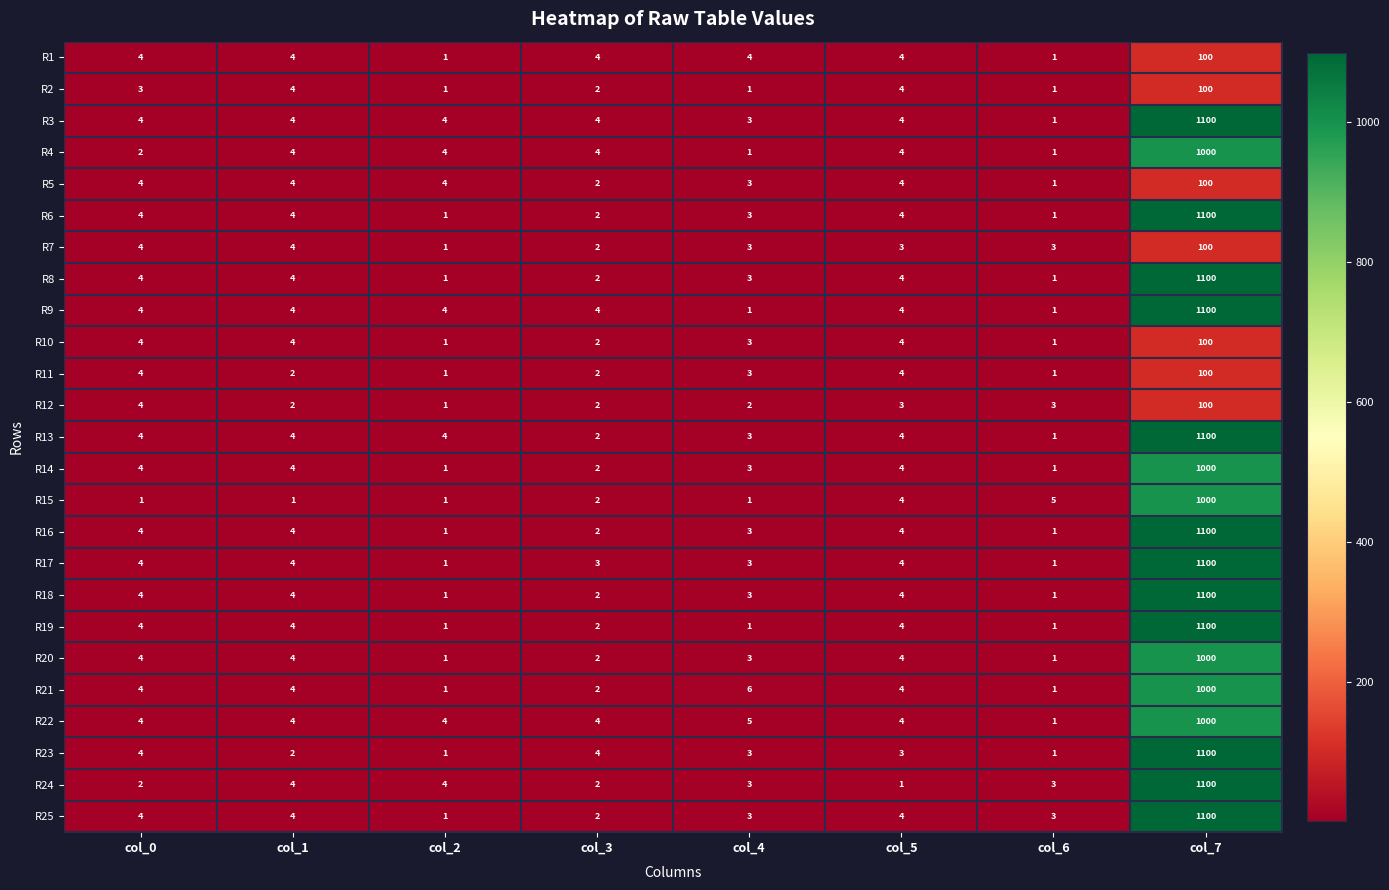

Is it true that R17 equals 1 at col_0?

False